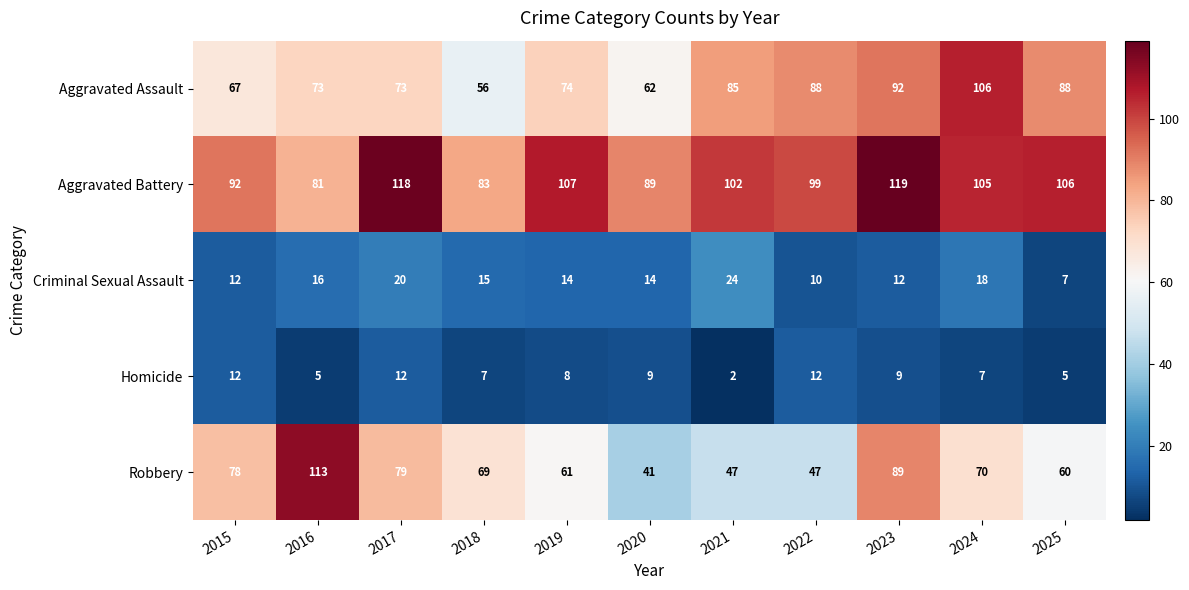

Count the number of data series in this chart.

5